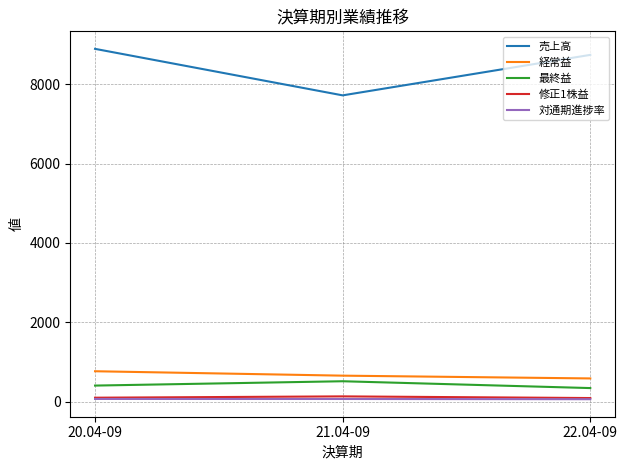

What is the total value across all series at 21.04-09?

9085.9